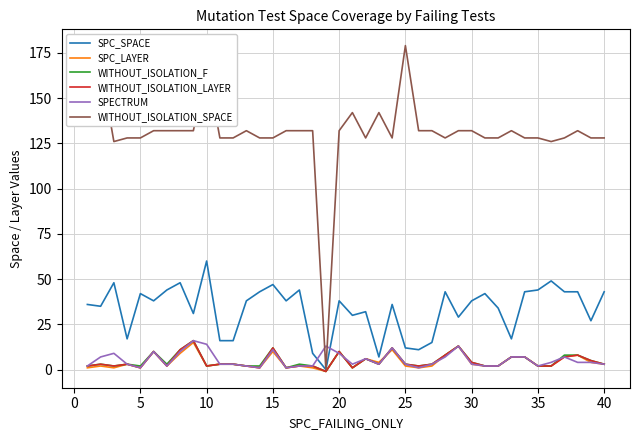

Which series has the largest range (max minus min)?

WITHOUT_ISOLATION_SPACE